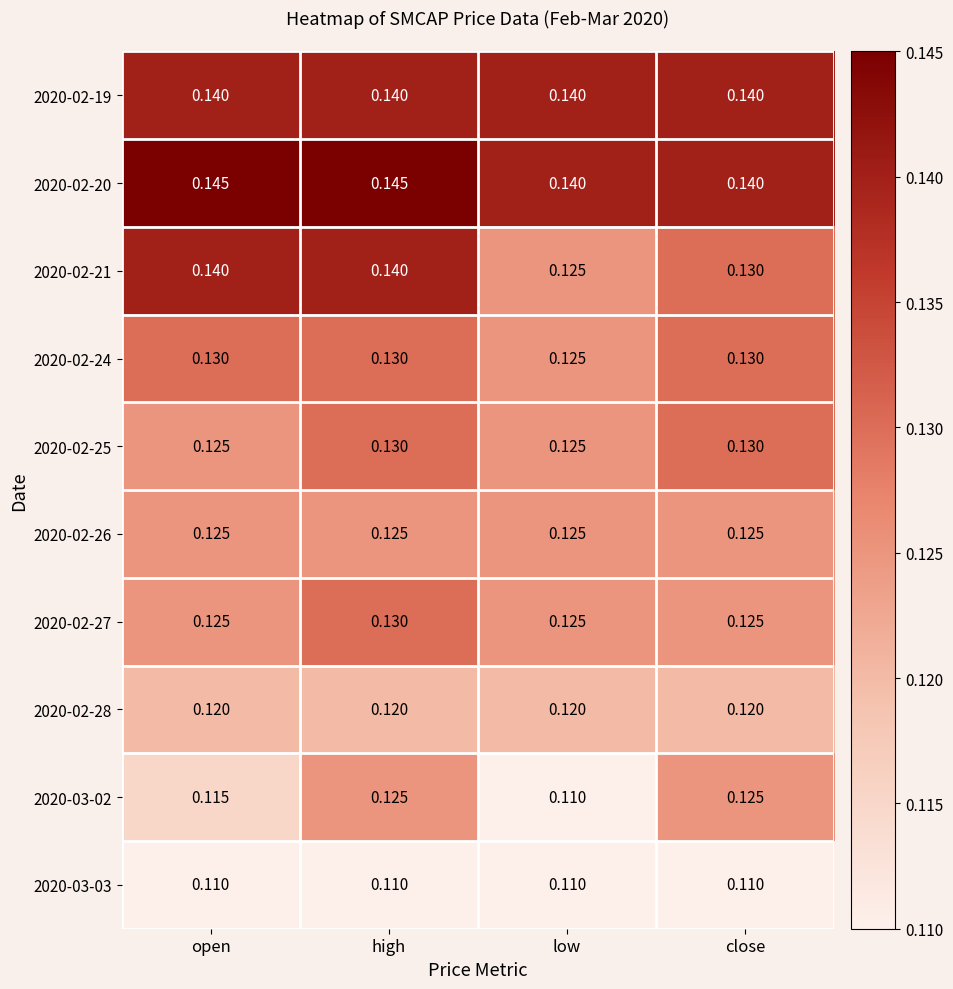

At which category is the sum across all series the highest?

high